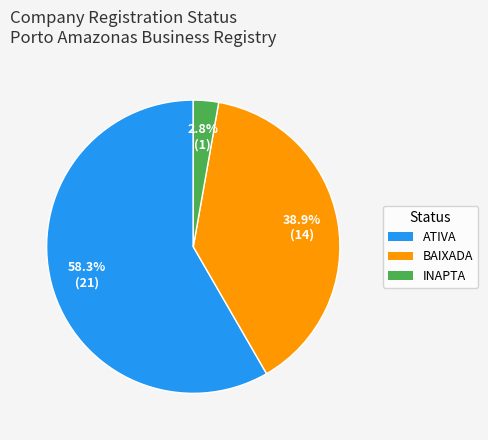

To the nearest percent, what percentage of the pie is INAPTA?

3%